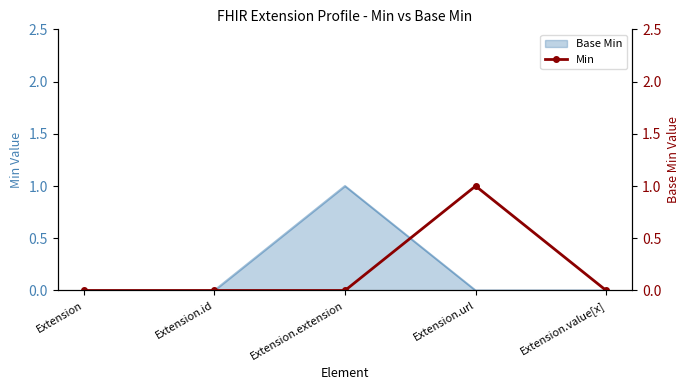

Reading left to right, extract all data points from this chart.

0	0	0	1	0